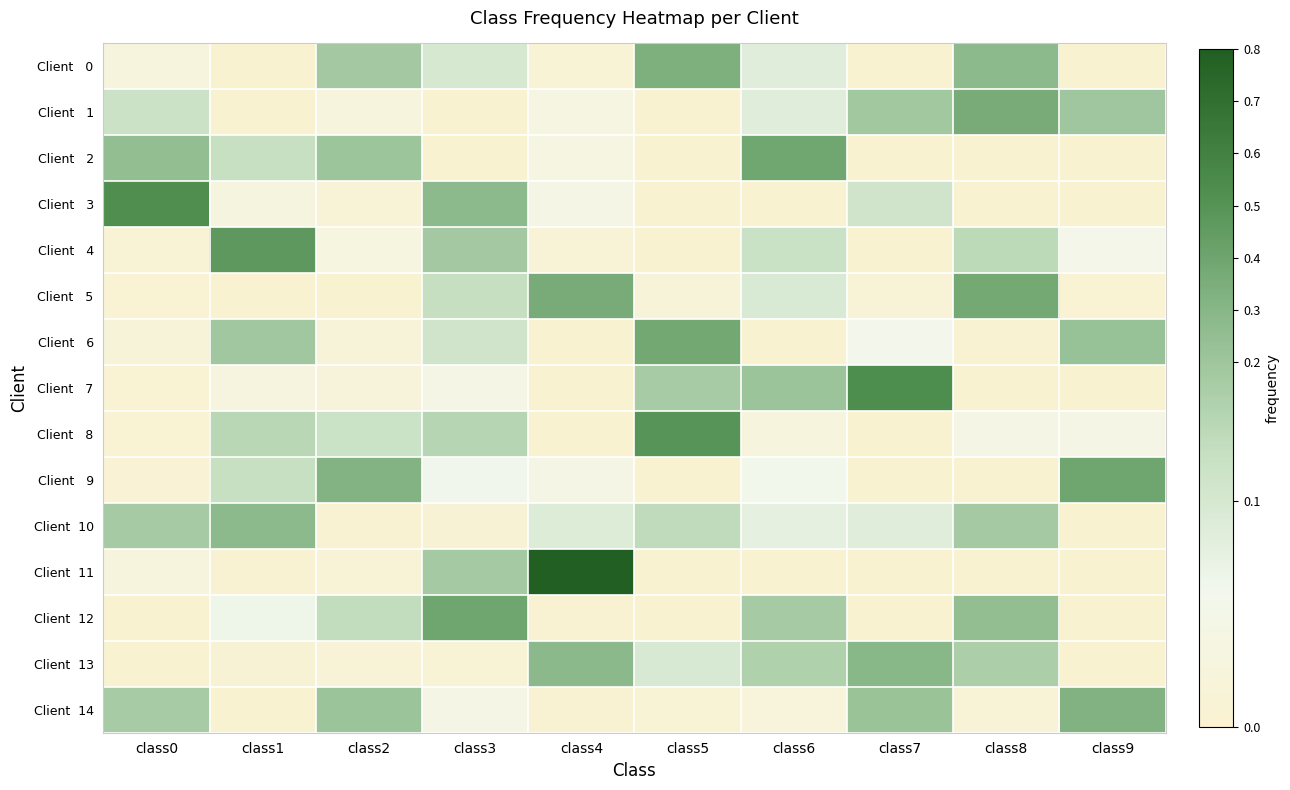

At which category is the sum across all series the highest?

class8